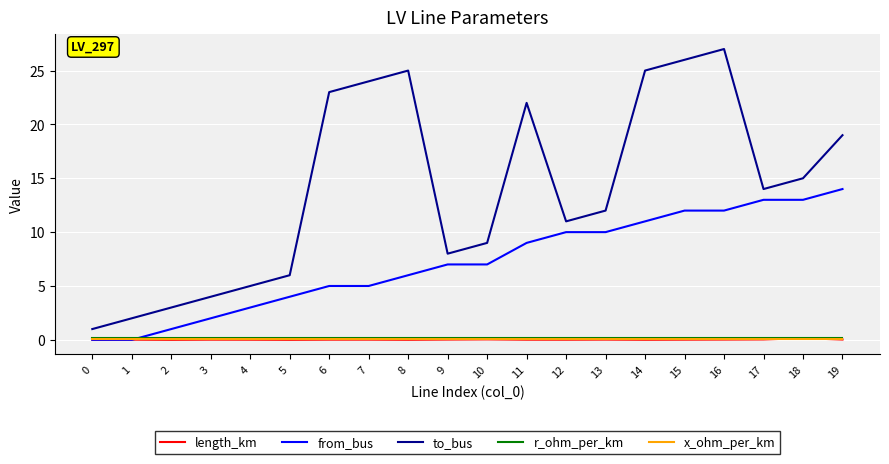

What is the highest value of the from_bus series?

14.0